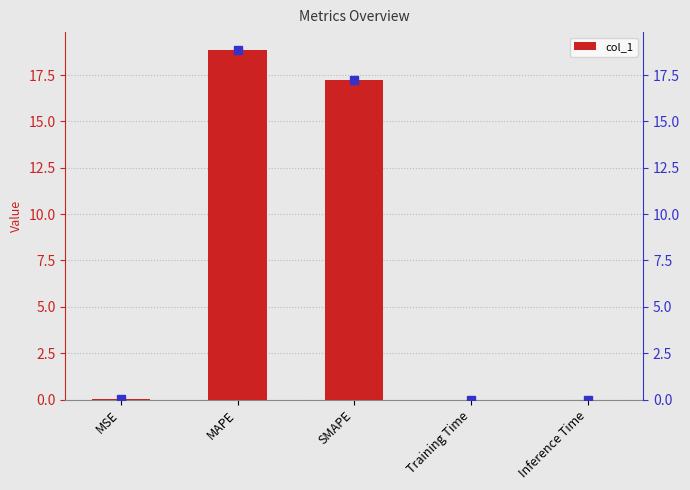

The chart shows a value of 7.7 at SMAPE. True or false?

False